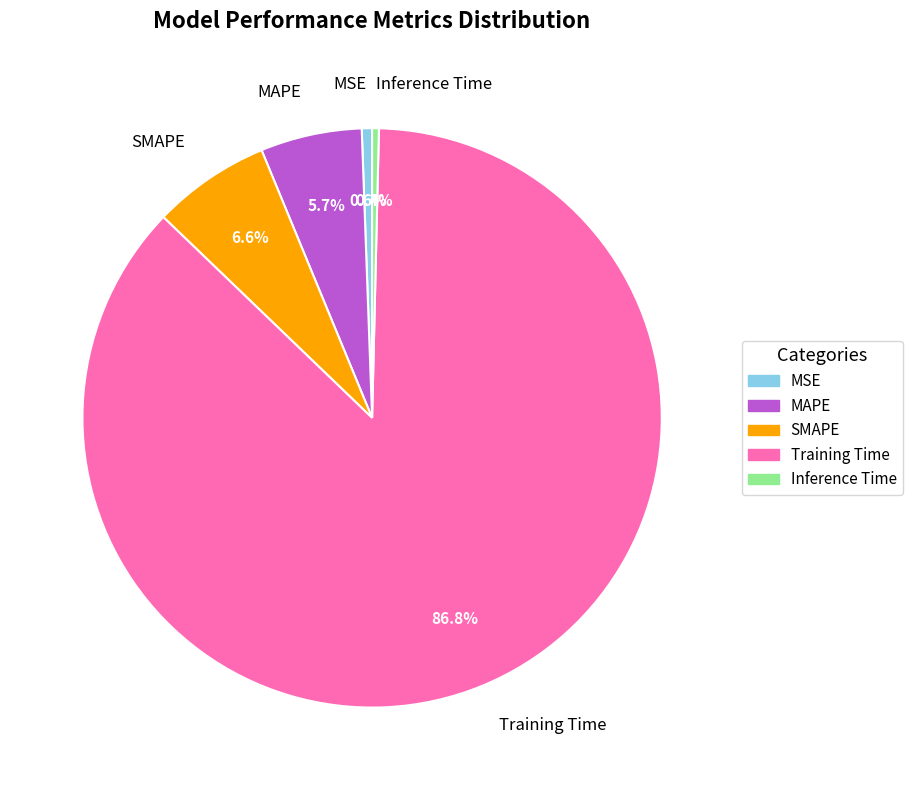

To the nearest percent, what is the average slice percentage?

20%